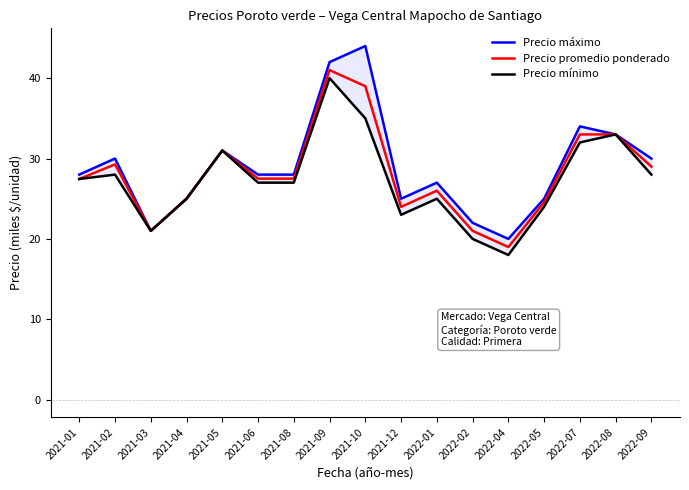

Reading left to right, what are all the values shown in this chart?

Precio máximo: 2021-01=28.0	2021-02=30.0	2021-03=21.0	2021-04=25.0	2021-05=31.0	2021-06=28.0	2021-08=28.0	2021-09=42.0	2021-10=44.0	2021-12=25.0	2022-01=27.0	2022-02=22.0	2022-04=20.0	2022-05=25.0	2022-07=34.0	2022-08=33.0	2022-09=30.0
Precio promedio ponderado: 2021-01=27.5	2021-02=29.3	2021-03=21.0	2021-04=25.0	2021-05=31.0	2021-06=27.5	2021-08=27.5	2021-09=41.0	2021-10=39.0	2021-12=24.0	2022-01=26.0	2022-02=21.0	2022-04=19.0	2022-05=24.6	2022-07=33.0	2022-08=33.0	2022-09=29.0
Precio mínimo: 2021-01=27.5	2021-02=28.0	2021-03=21.0	2021-04=25.0	2021-05=31.0	2021-06=27.0	2021-08=27.0	2021-09=40.0	2021-10=35.0	2021-12=23.0	2022-01=25.0	2022-02=20.0	2022-04=18.0	2022-05=24.0	2022-07=32.0	2022-08=33.0	2022-09=28.0